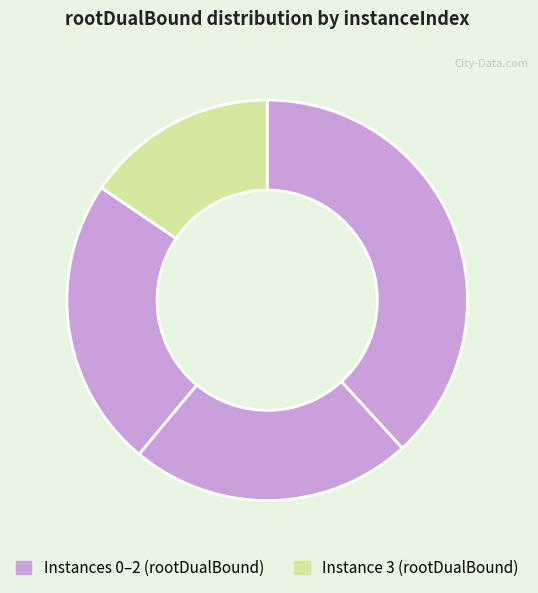

How many segments does this pie chart have?

4